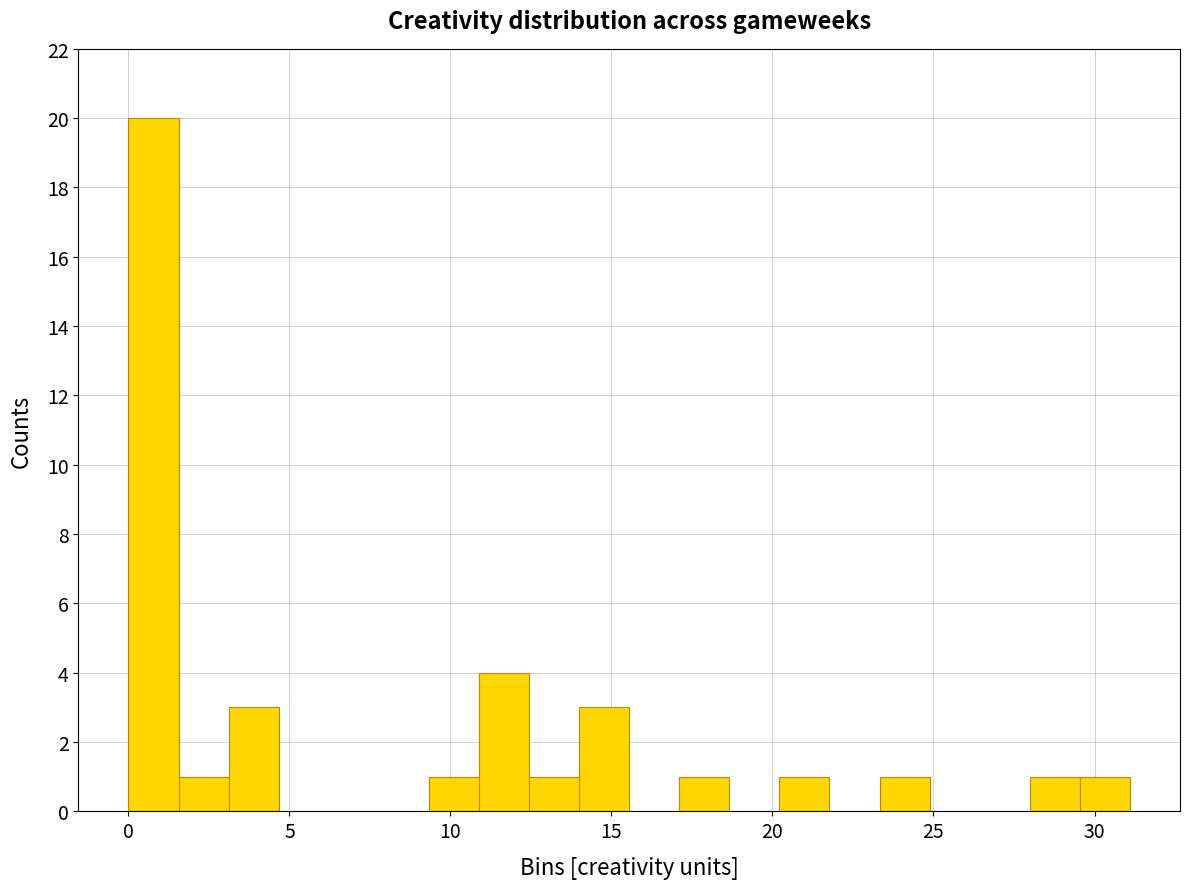

Around what value on the x-axis is the tallest bar? Give the approximate position of its centre, as read against the axis.

1.0